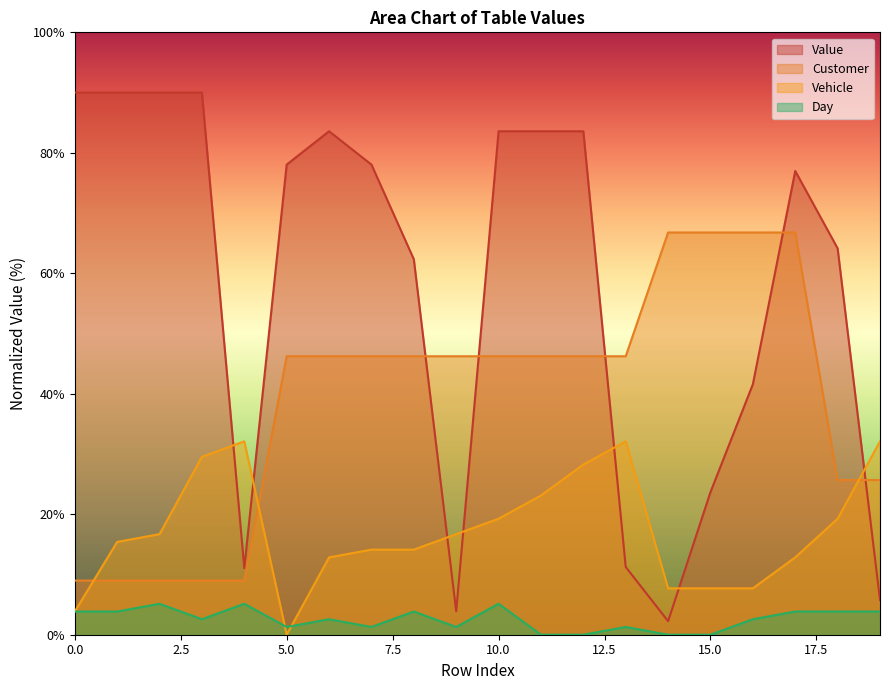

What is the total value across all series at 6?

145.2